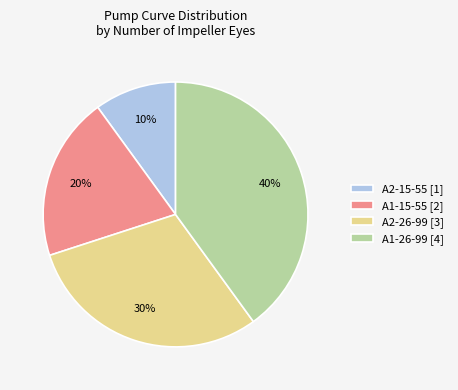

Is there any slice that represents more than half of the pie?

No